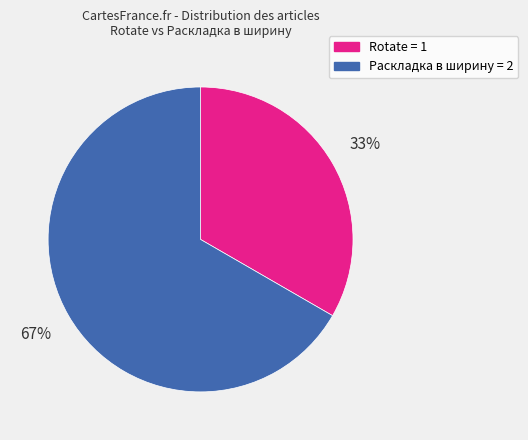

True or false: Раскладка в ширину = 2 accounts for 67% of the total.

True